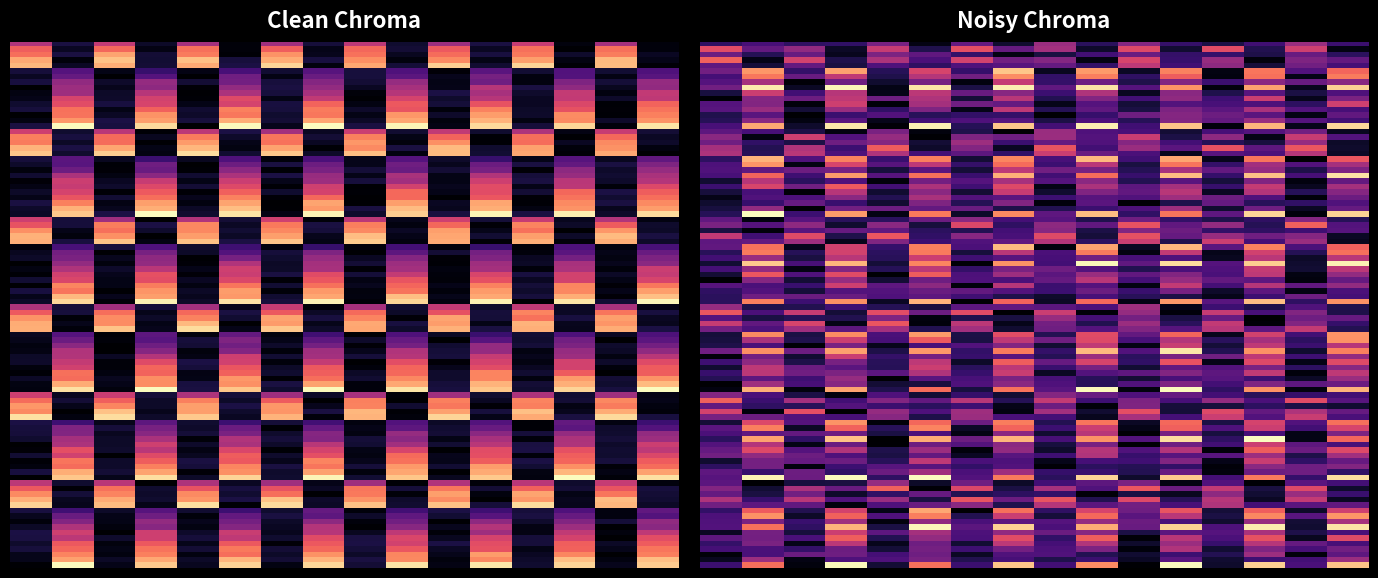

The value of 1 at 6 is 6. True or false?

False